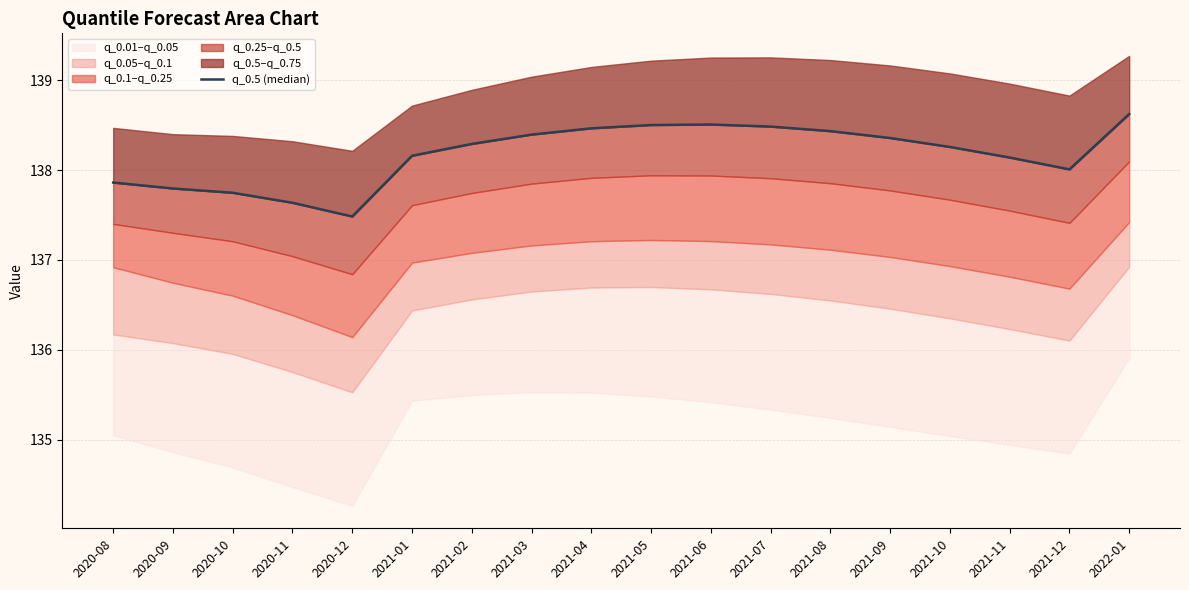

List the labels in order of value, smallest first.

2020-12, 2020-11, 2020-10, 2020-09, 2020-08, 2021-12, 2021-11, 2021-01, 2021-10, 2021-02, 2021-09, 2021-03, 2021-08, 2021-04, 2021-07, 2021-05, 2021-06, 2022-01